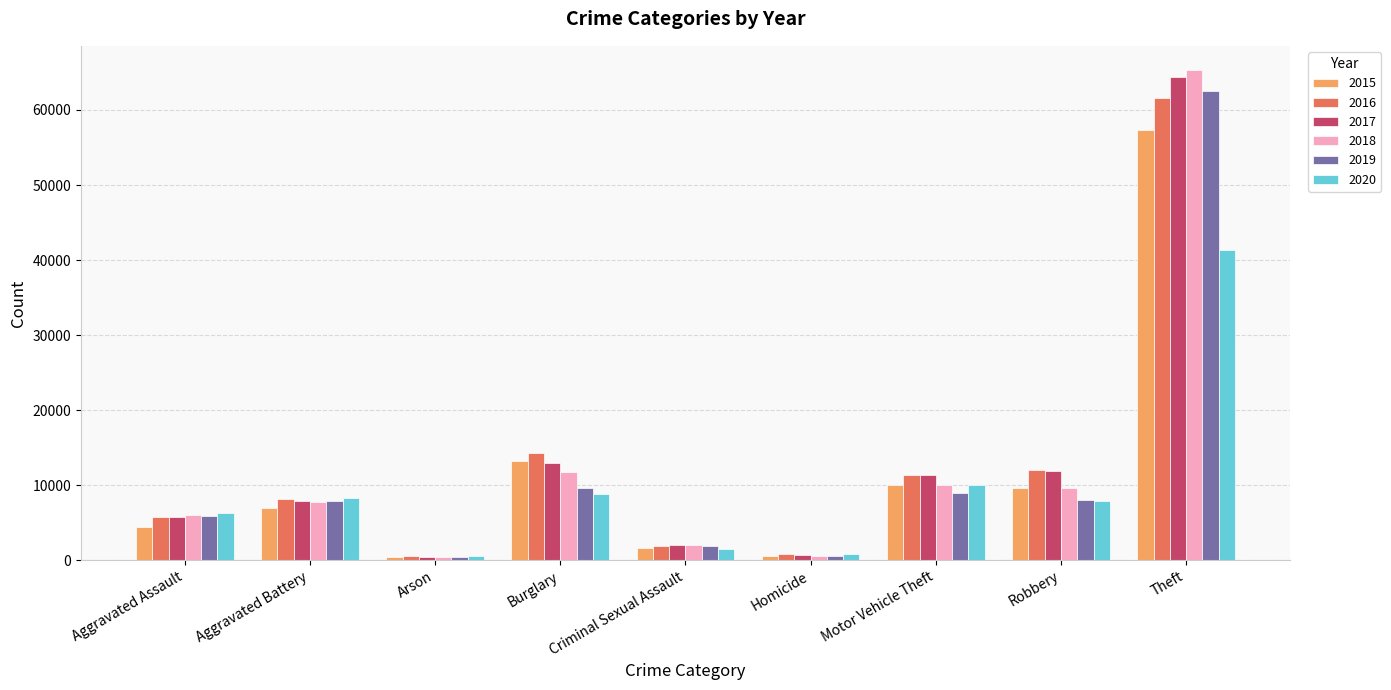

At which category is the sum across all series the highest?

Theft